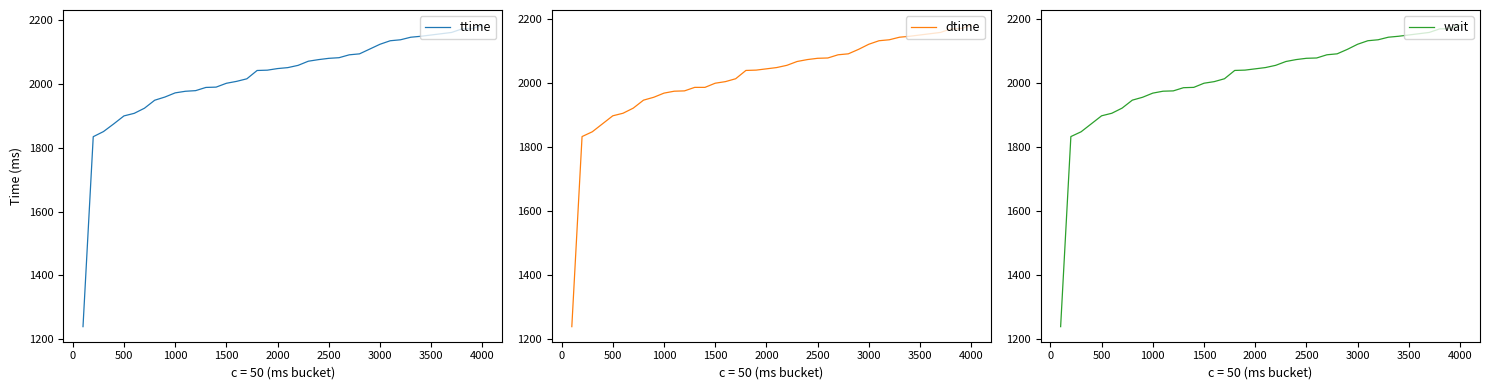

What is the maximum value for ttime?

2183